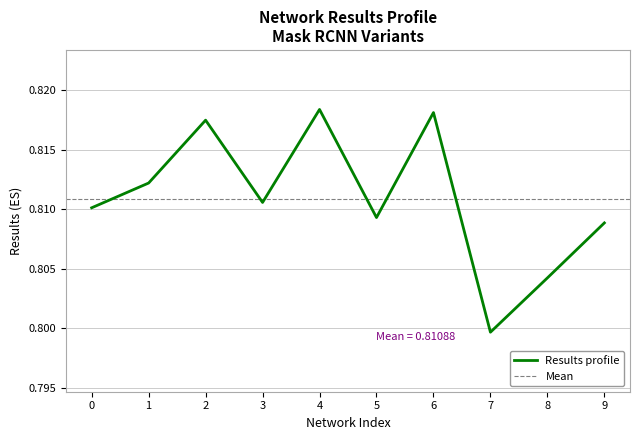

How many interior local peaks (higher than both neighbors) does the data have?

3